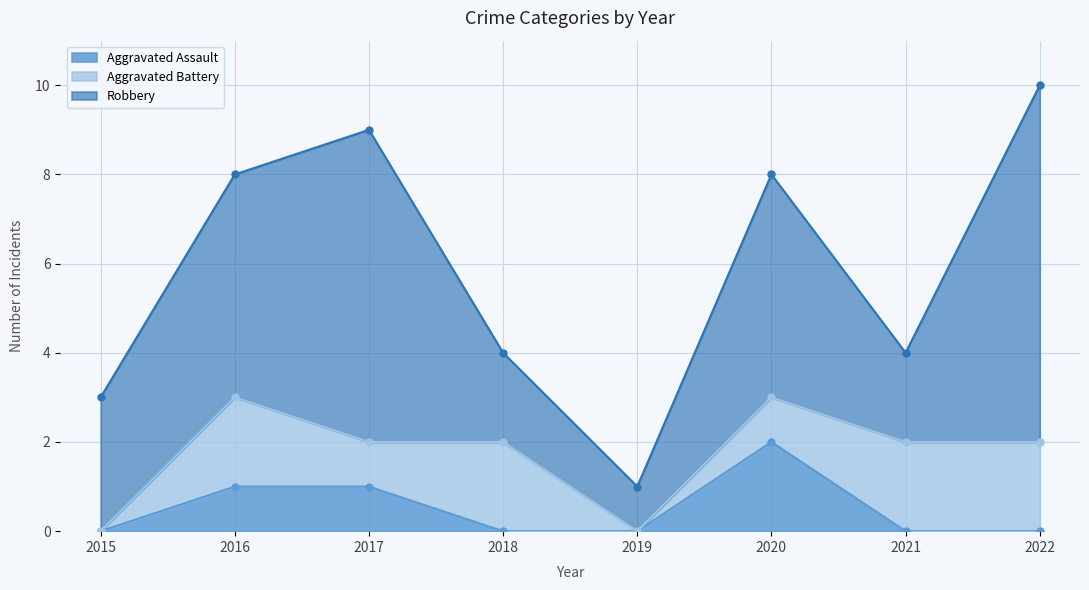

What is the difference between the Aggravated Assault values at 2016 and 2020?

1